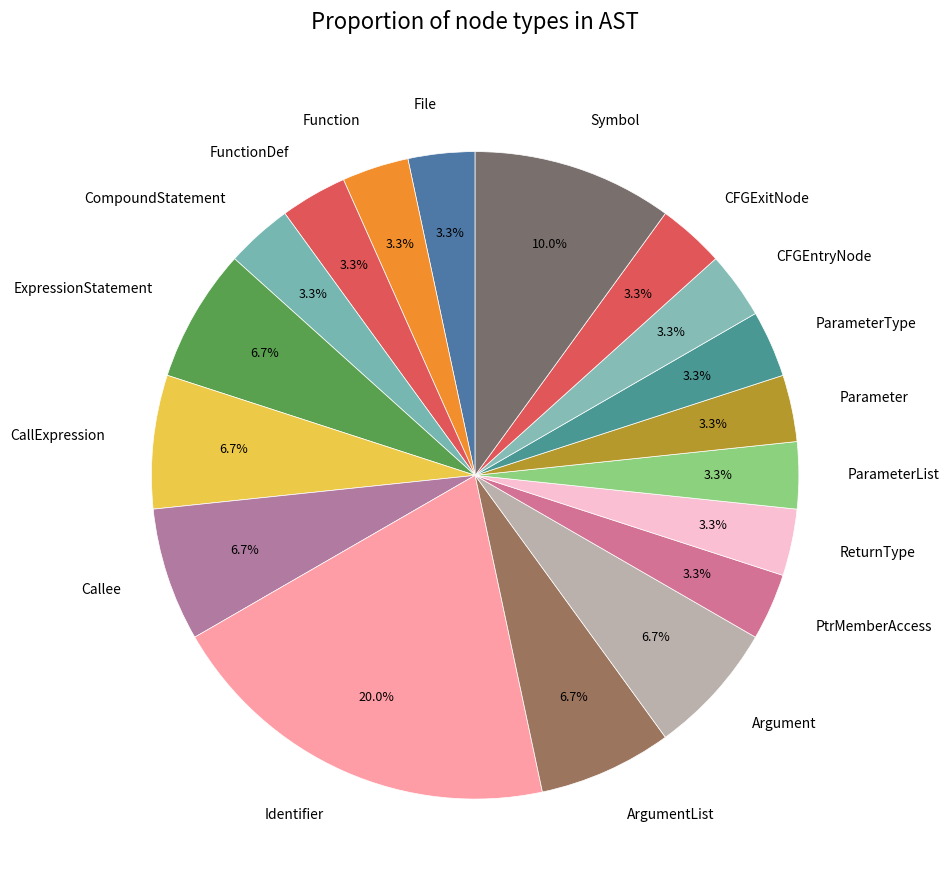

How many segments does this pie chart have?

18